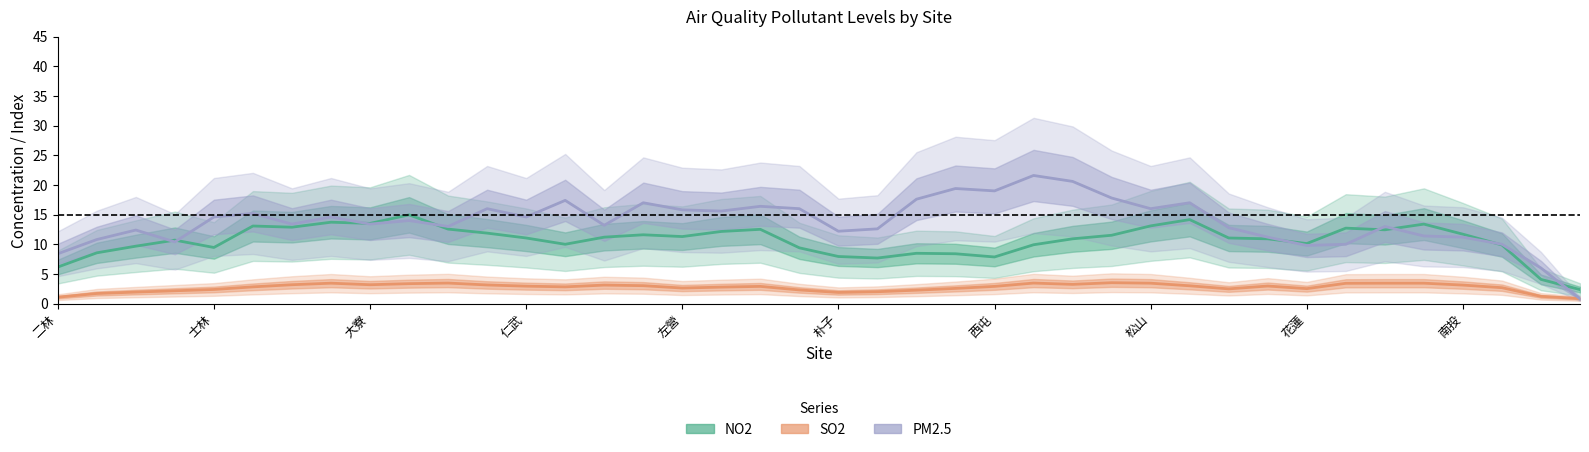

Is it true that PM2.5 equals 28.7 at 19?

False